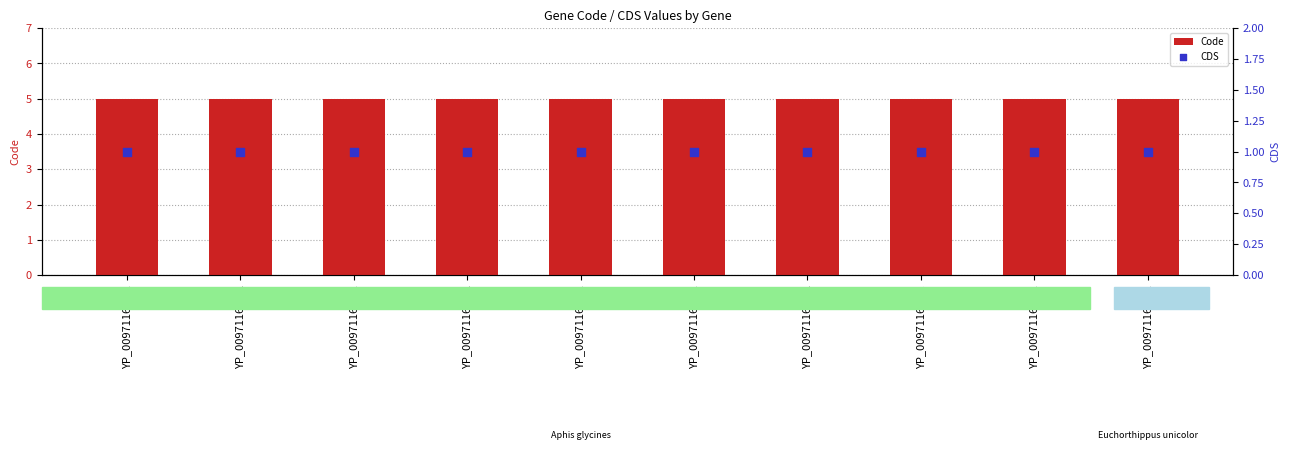

Which series has the largest Y range (max minus min)?

Code